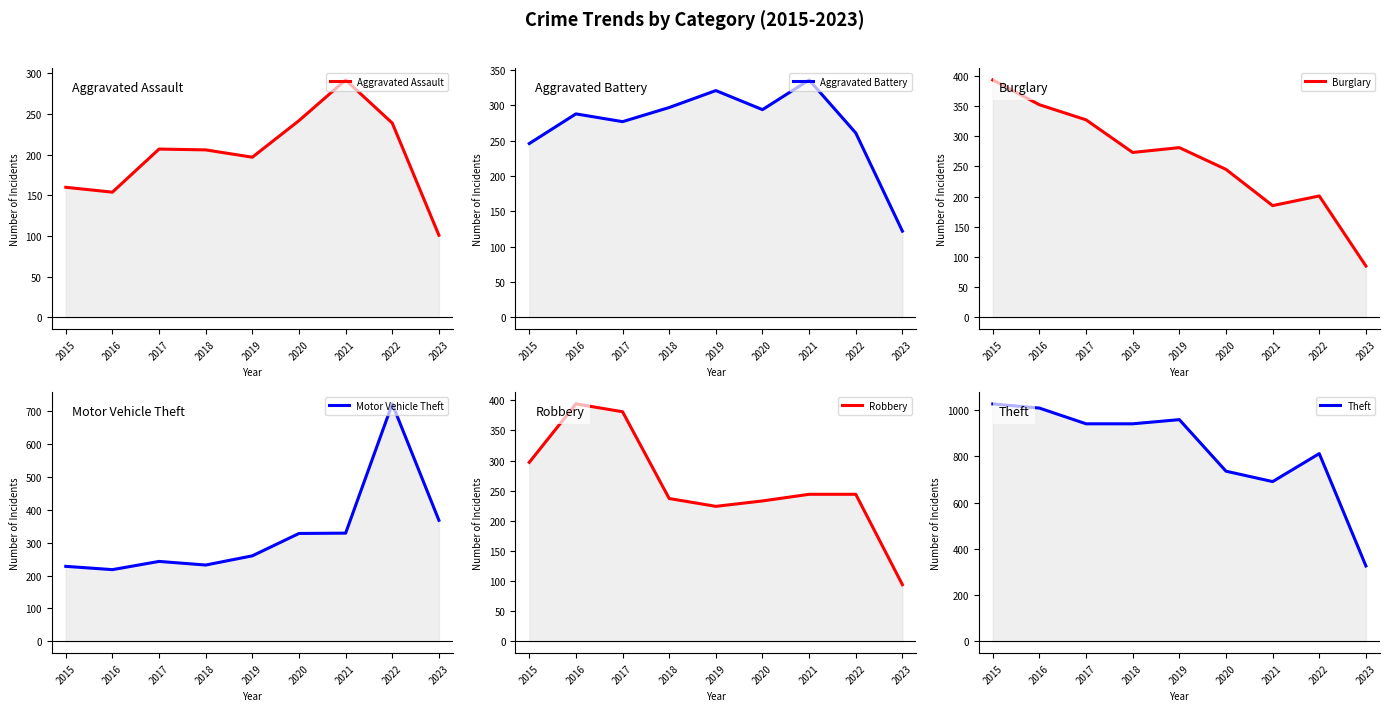

At which label does Theft reach its minimum?

2023